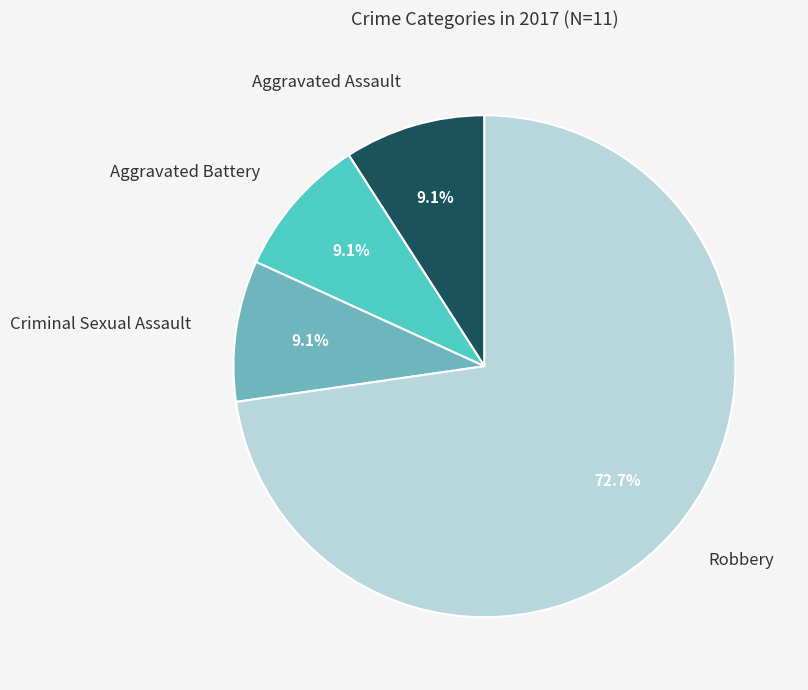

Does any single category account for the majority?

Yes